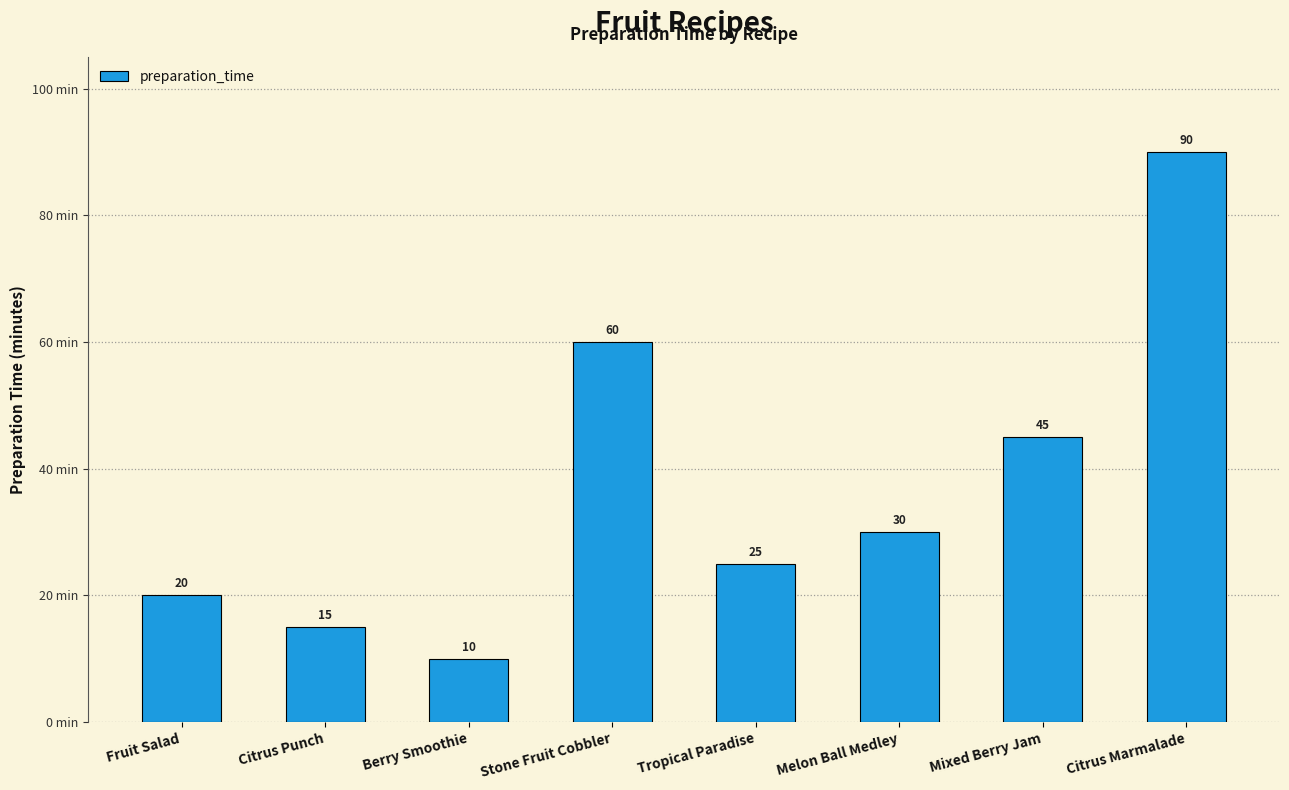

Which has a higher value, Fruit Salad or Citrus Punch?

Fruit Salad